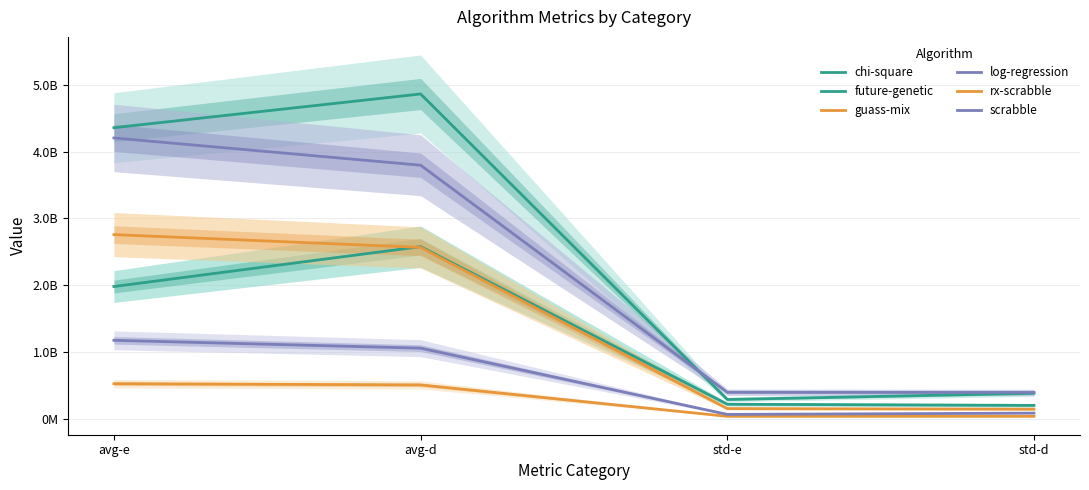

True or false: log-regression has a value of 3796901892.5 at avg-d.

True